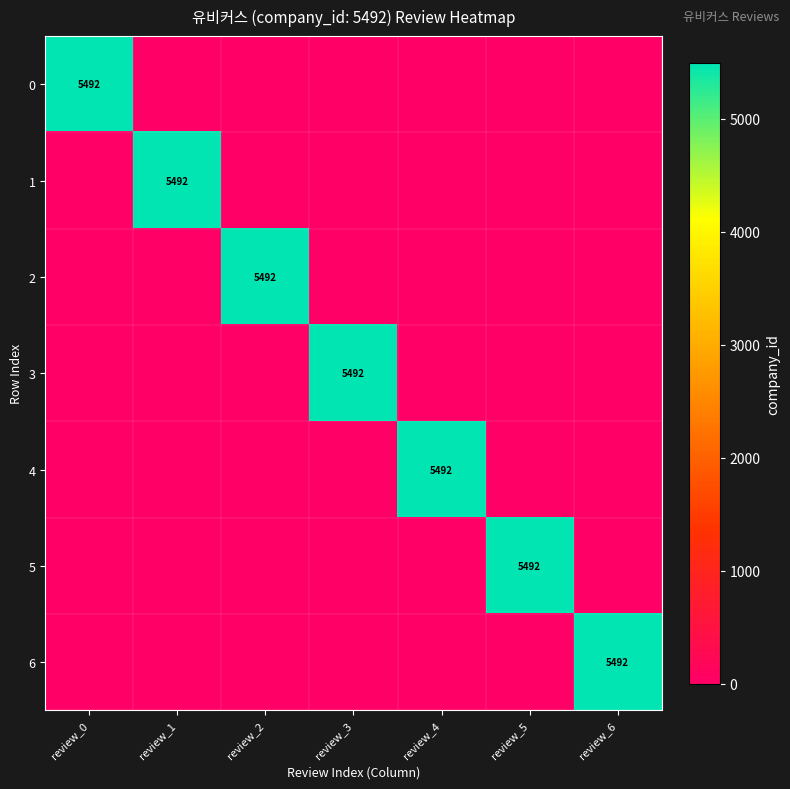

The 5 series shows 9288 at review_5. True or false?

False